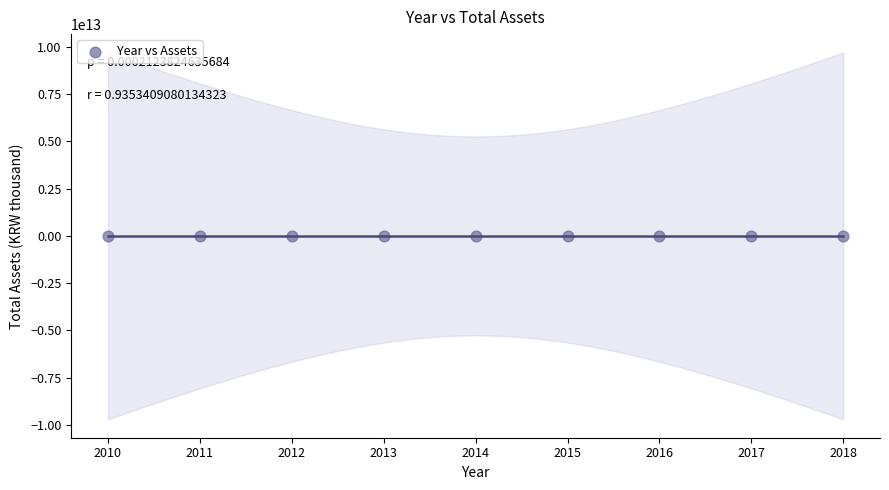

What is the range of X values (max minus min)?

8